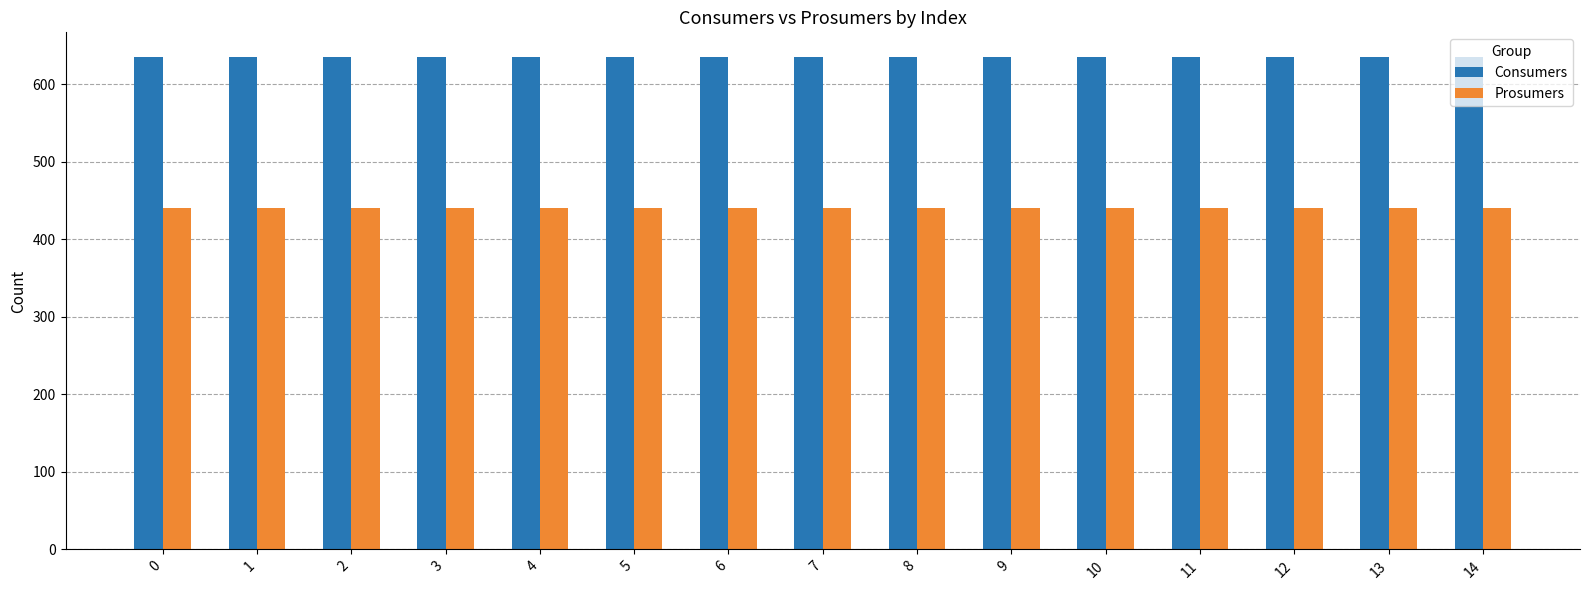

What is the spread (max minus min) of values at 11?

195